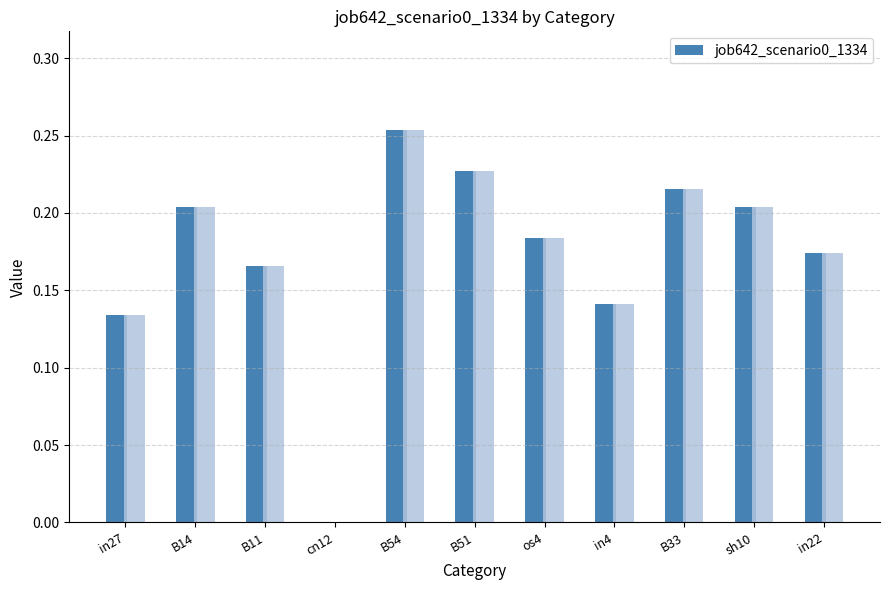

Which category has the lowest value across all series?

cn12